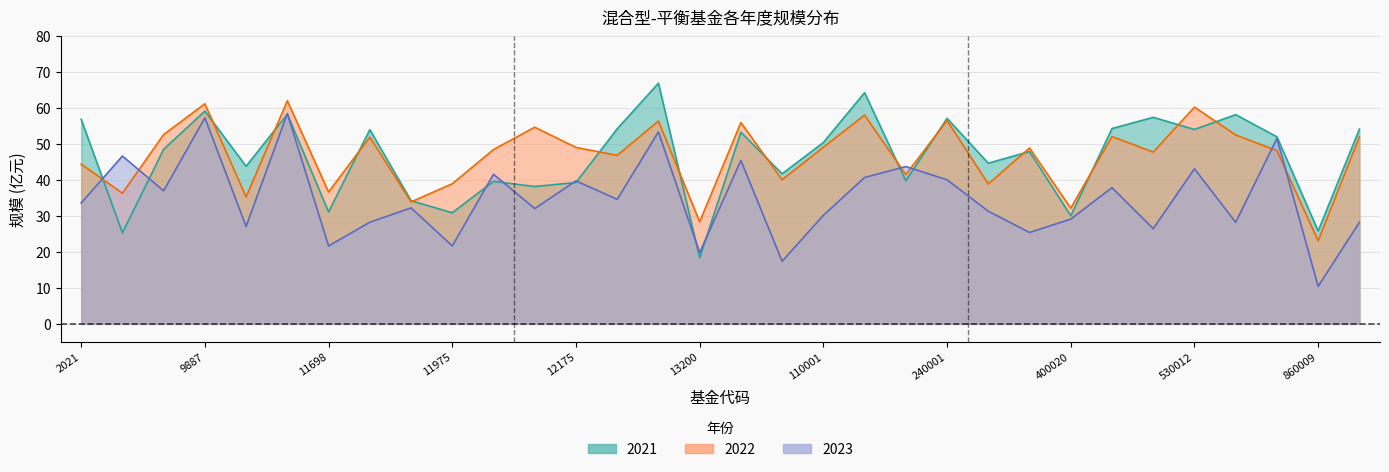

Which series has the largest range (max minus min)?

2021